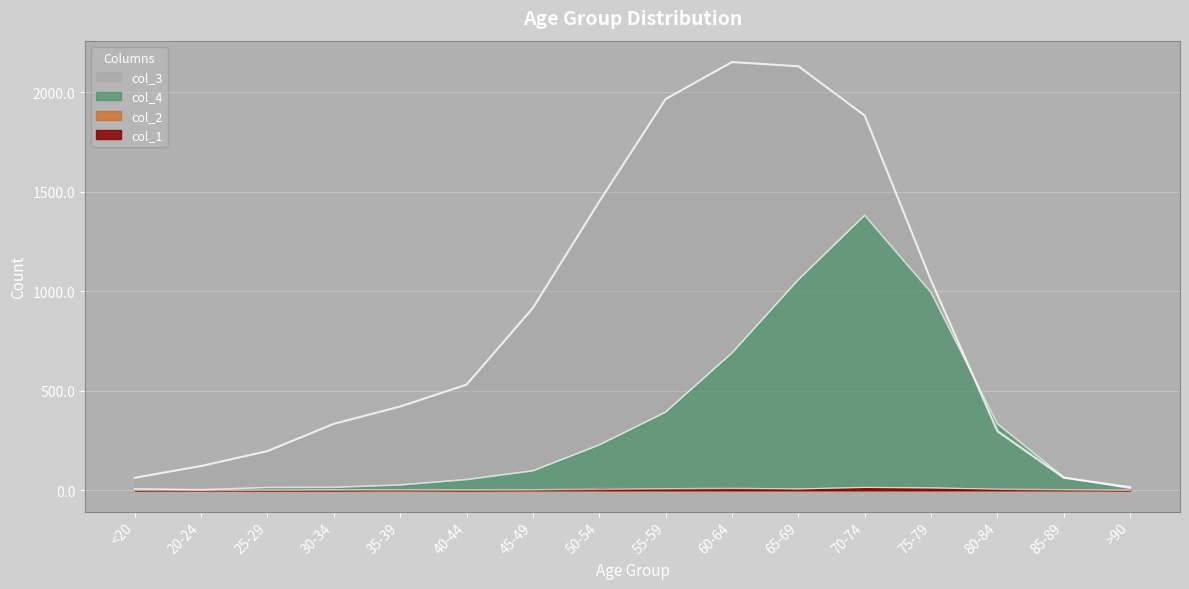

Which has a higher value, 85-89 or 80-84?

80-84